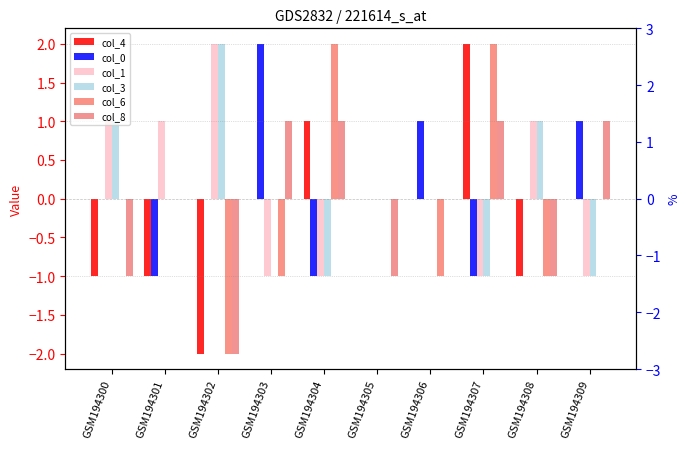

How many bars are there in each group?

6